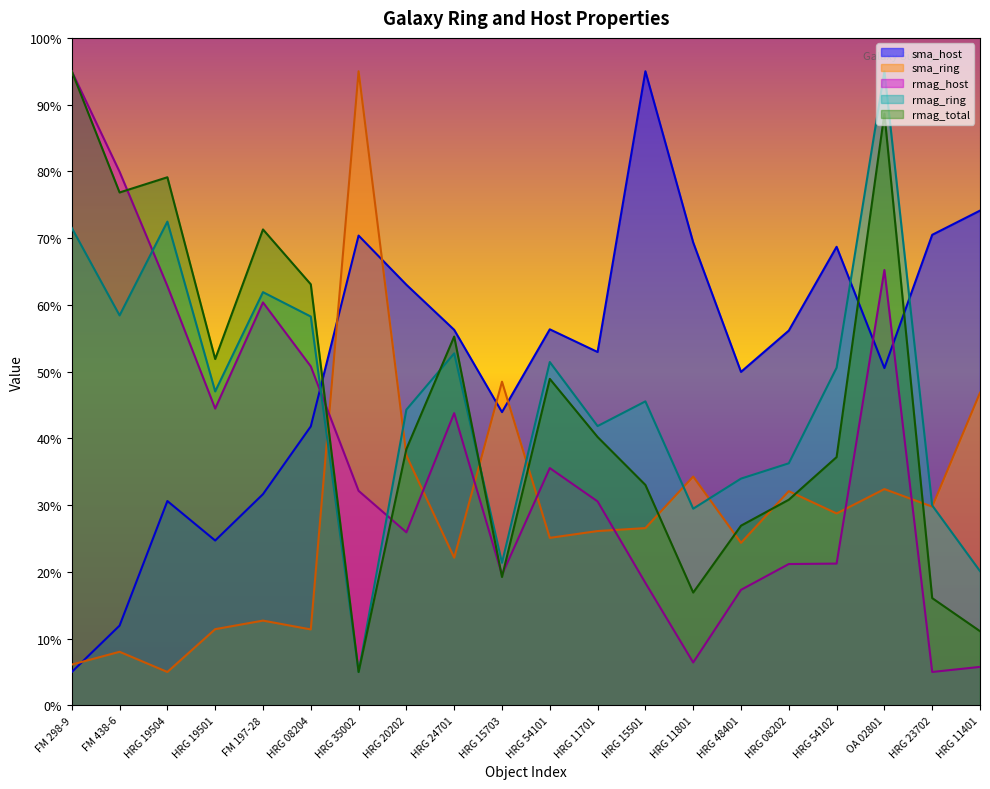

True or false: rmag_total has more than 0 interior local peaks.

True